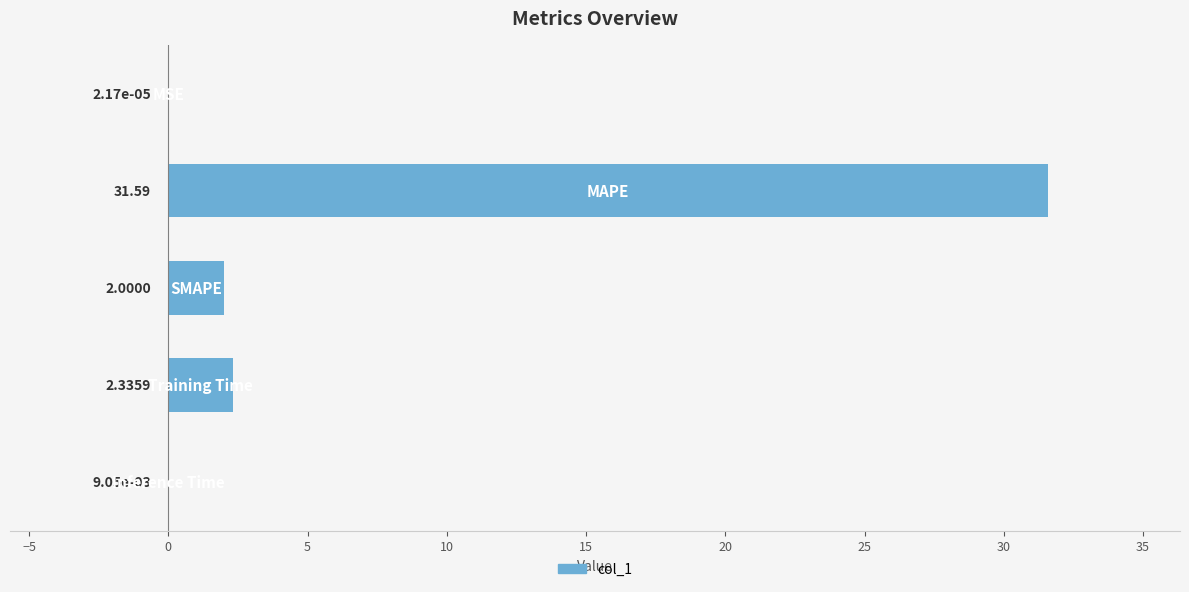

What is the sum of all values?

35.9